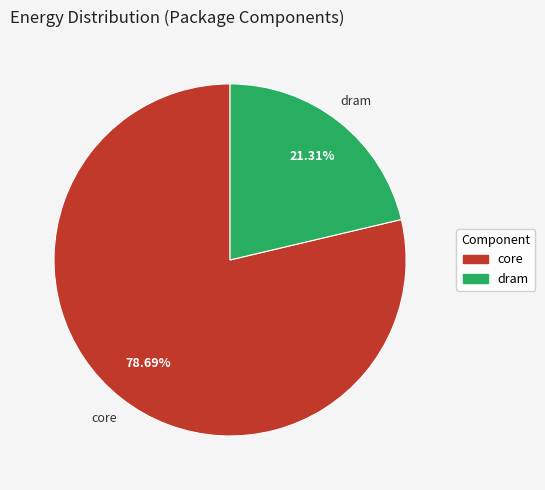

How many slices are in this pie chart?

2